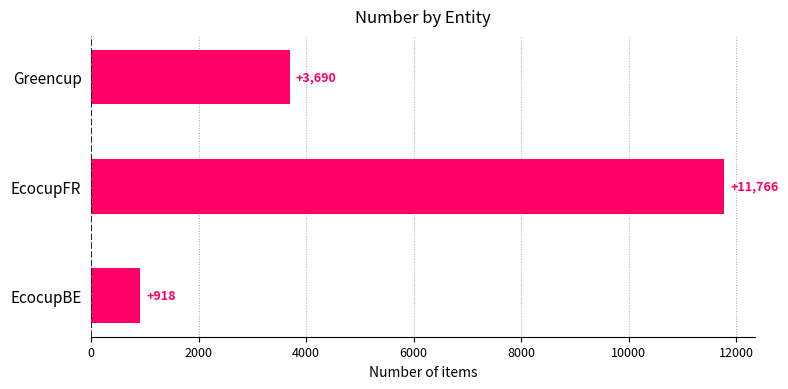

At which label is the value closest to 6342?

Greencup